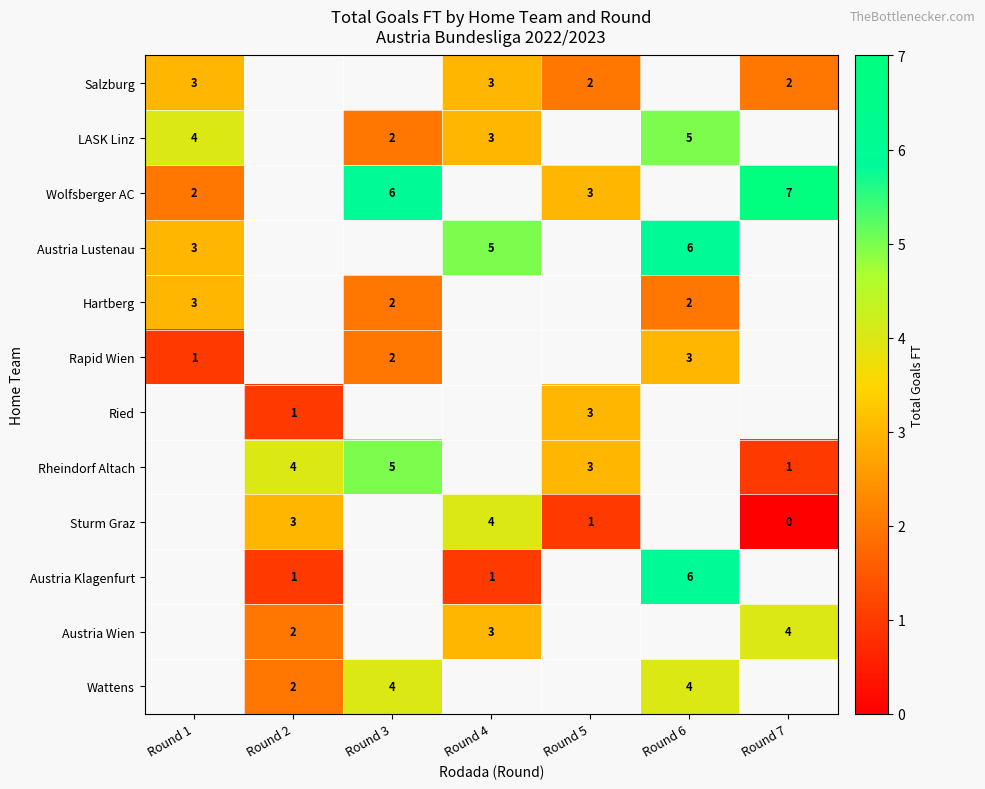

How many distinct data groups are displayed?

12